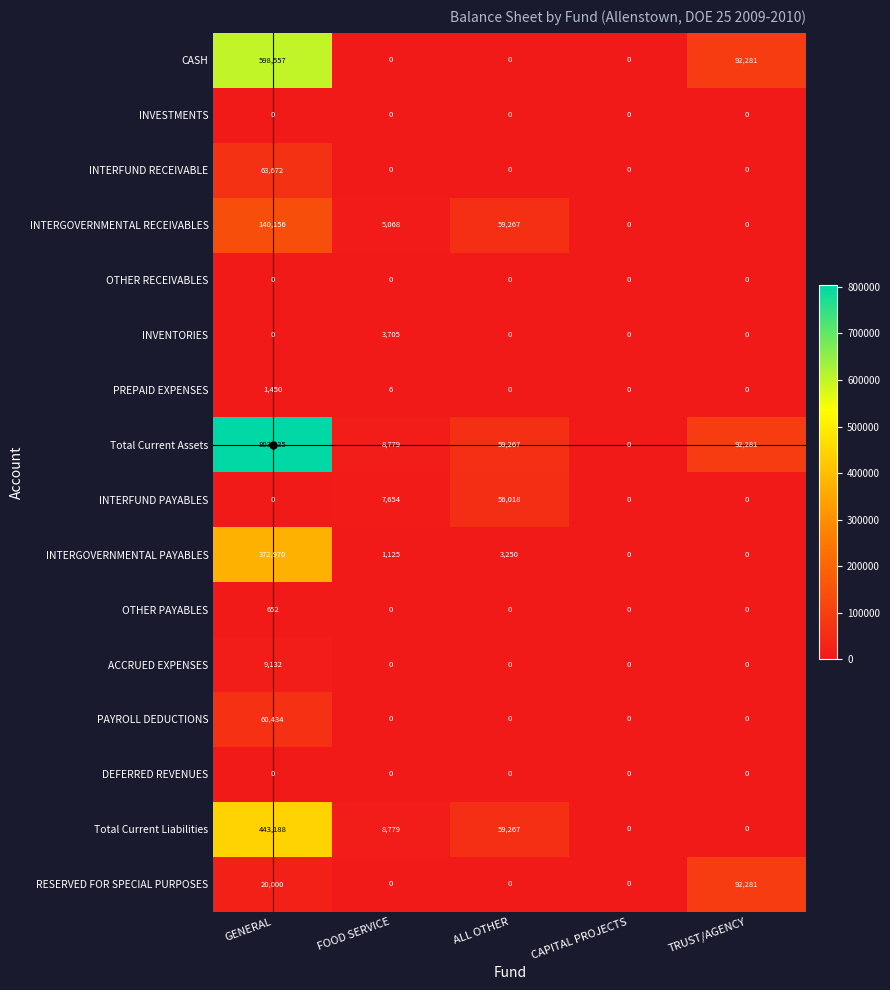

Which series has the largest total across all categories?

Total Current Assets